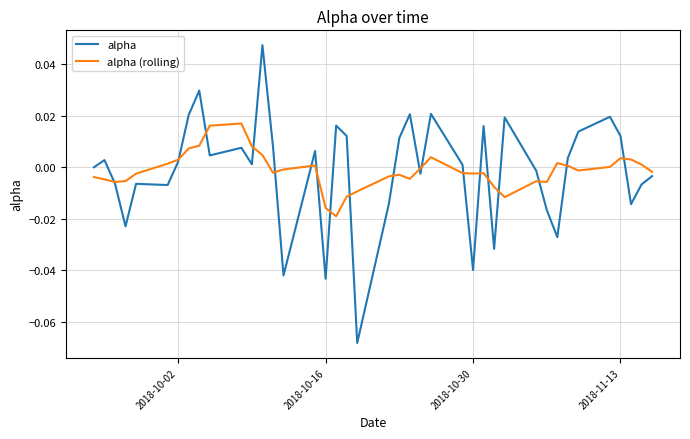

Rank the series by their maximum value, from highest to lowest.

alpha, alpha (rolling)